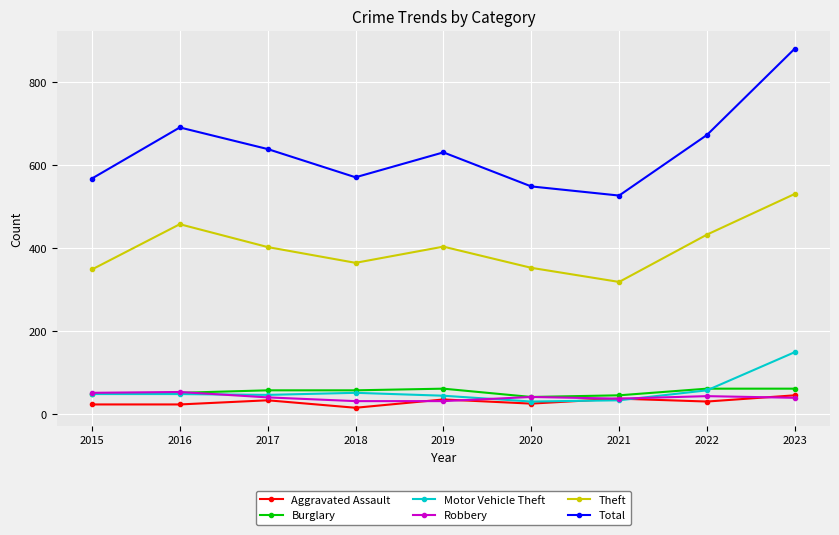

What is the maximum value shown in the chart?

881